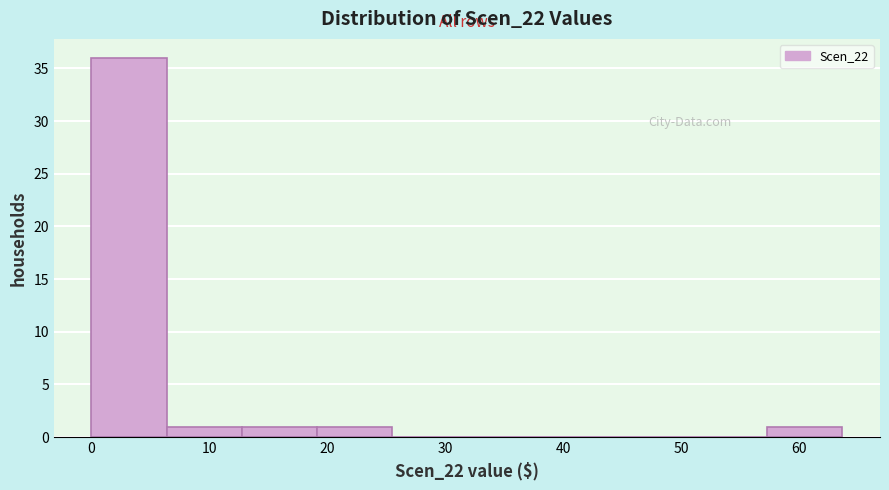

Reading left to right, transcribe this chart: for each bar, give the range it covers on the x-axis and its height. Neither the bar edges nor the heights are printed on the chart, so give them approximately, as read against the axes.

0 to 6: 36
6 to 13: 1
13 to 19: 1
19 to 25: 1
25 to 32: 0
32 to 38: 0
38 to 45: 0
45 to 51: 0
51 to 57: 0
57 to 64: 1